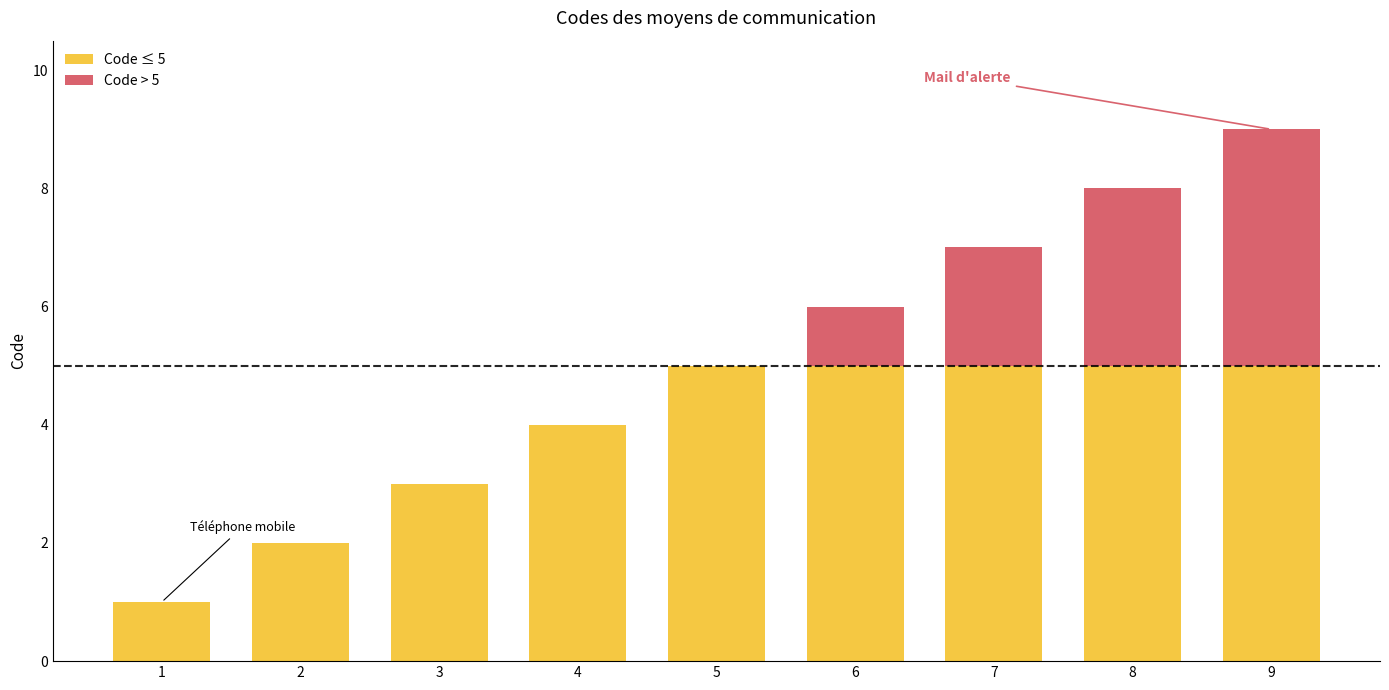

How many categories are shown in the chart?

9